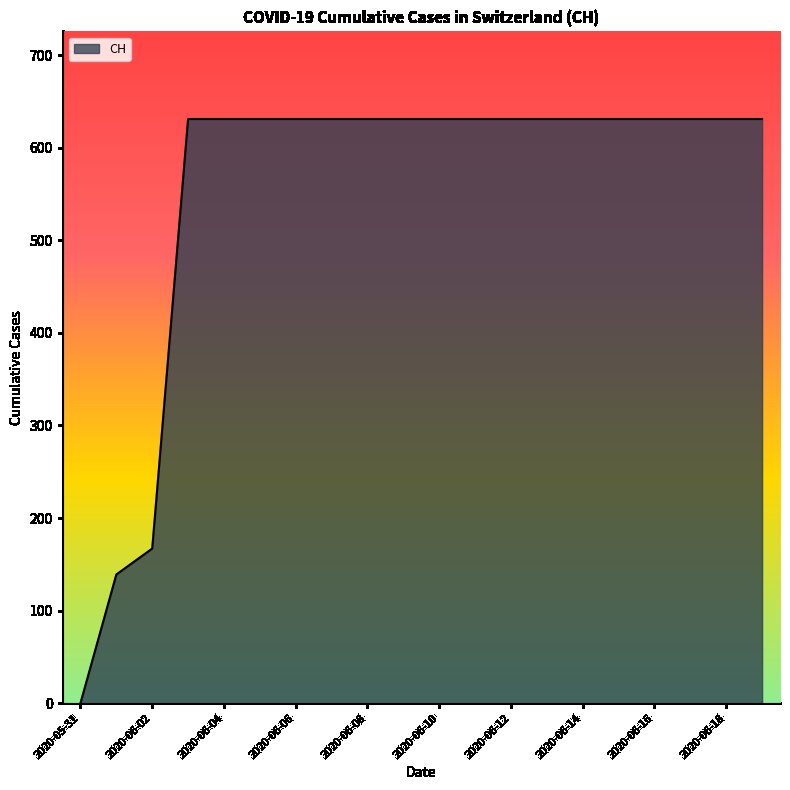

How many lines are shown in the chart?

1